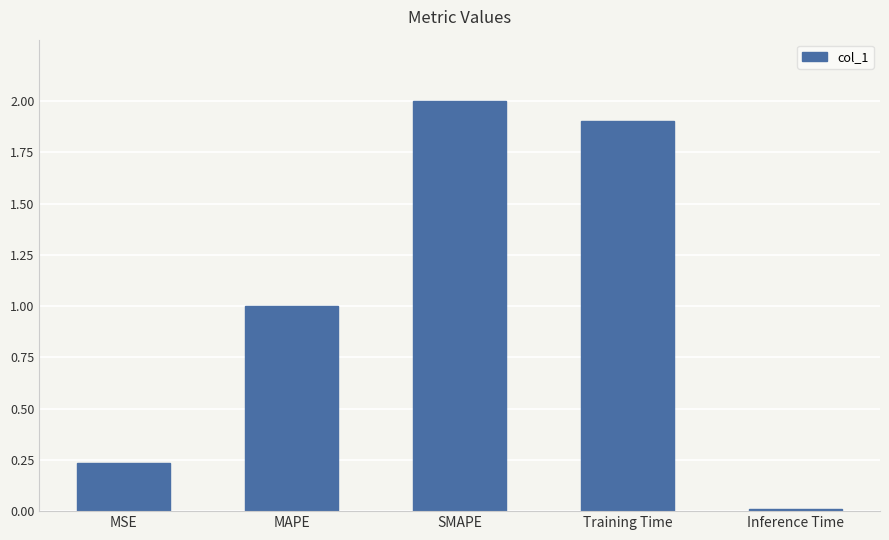

Is it true that the value at Training Time is 0.7?

False